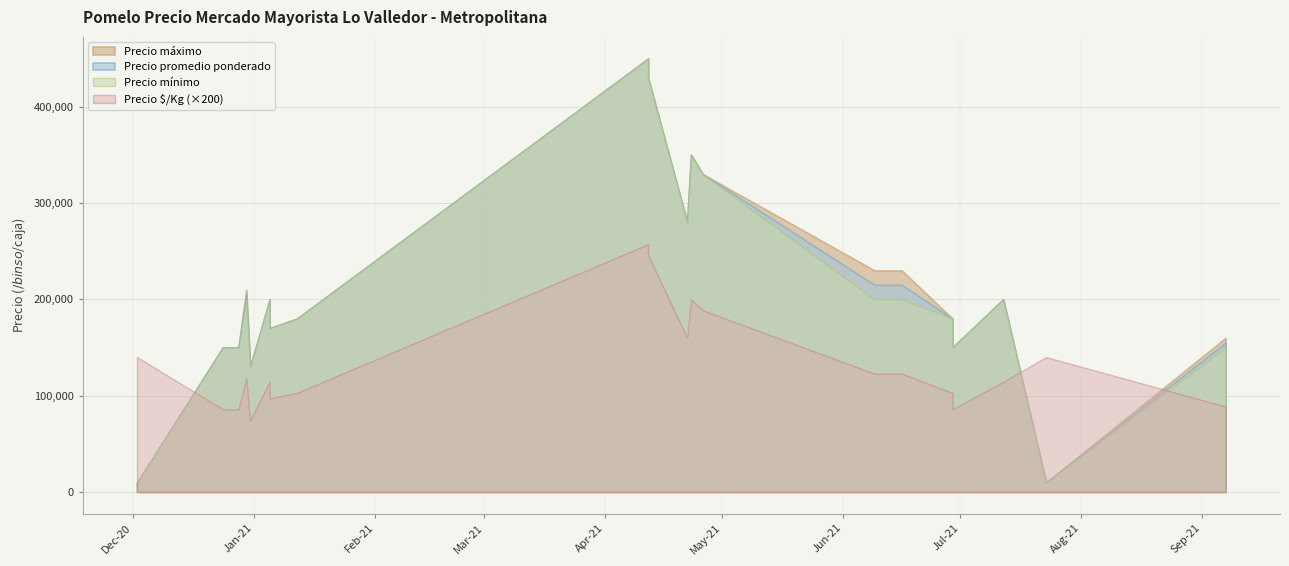

What is the value of the Precio minimo point at the 10th from the left?

450000